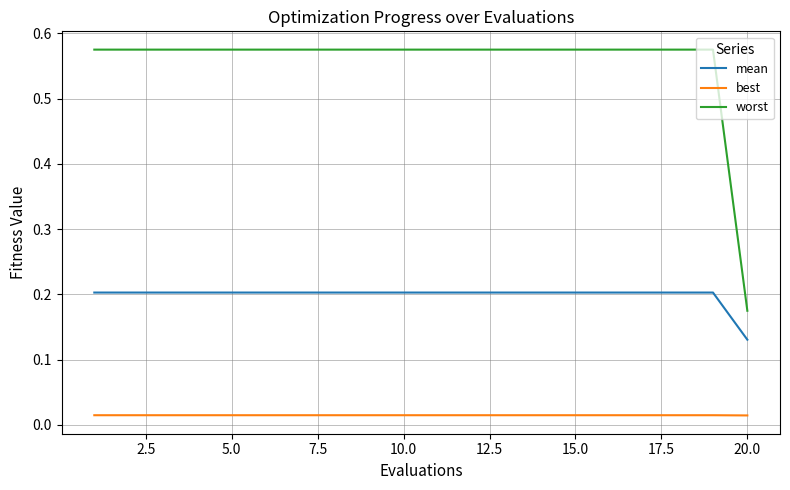

Which series has the widest spread of values?

worst